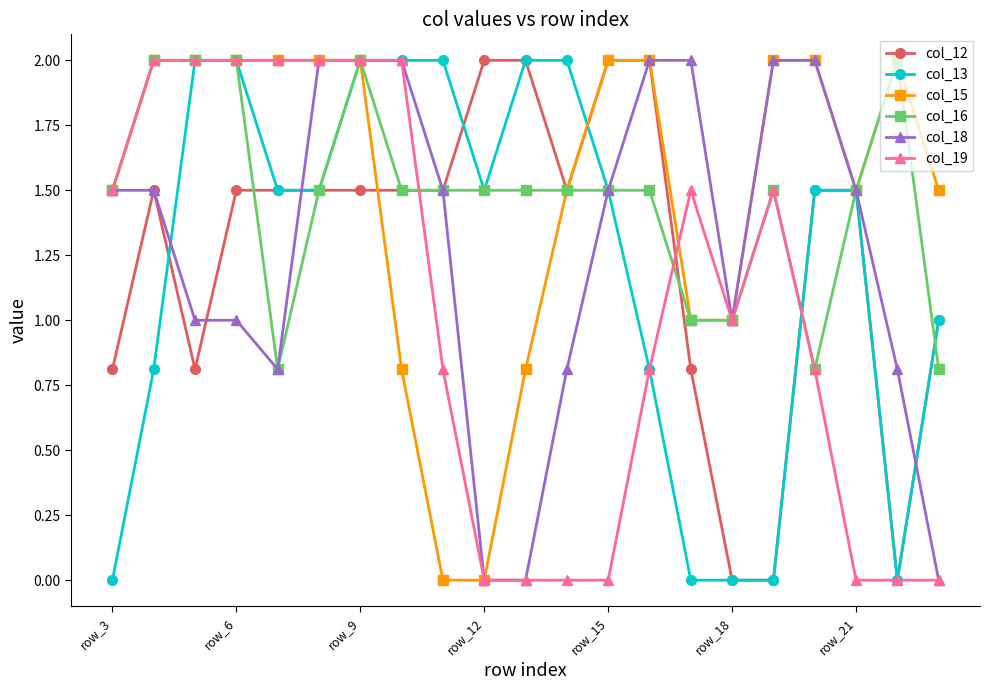

What is the maximum value for col_12?

2.0